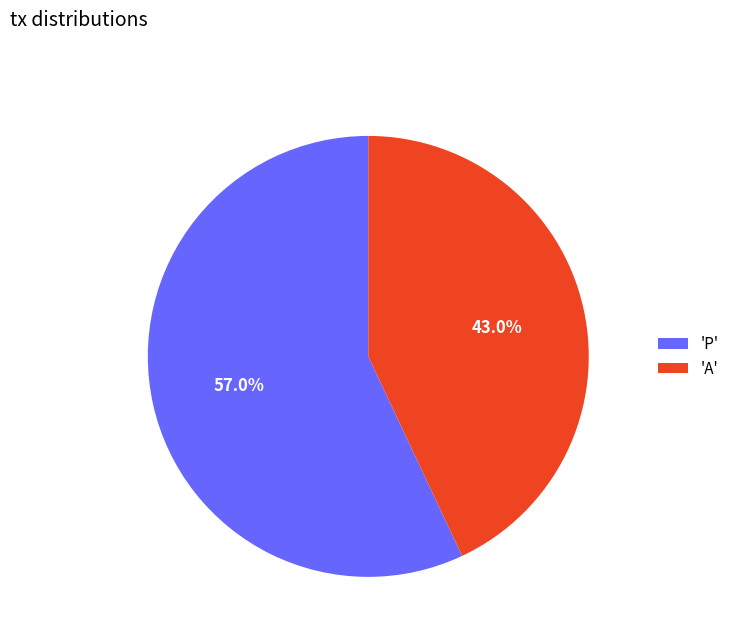

Rank the categories by value from highest to lowest.

'P', 'A'